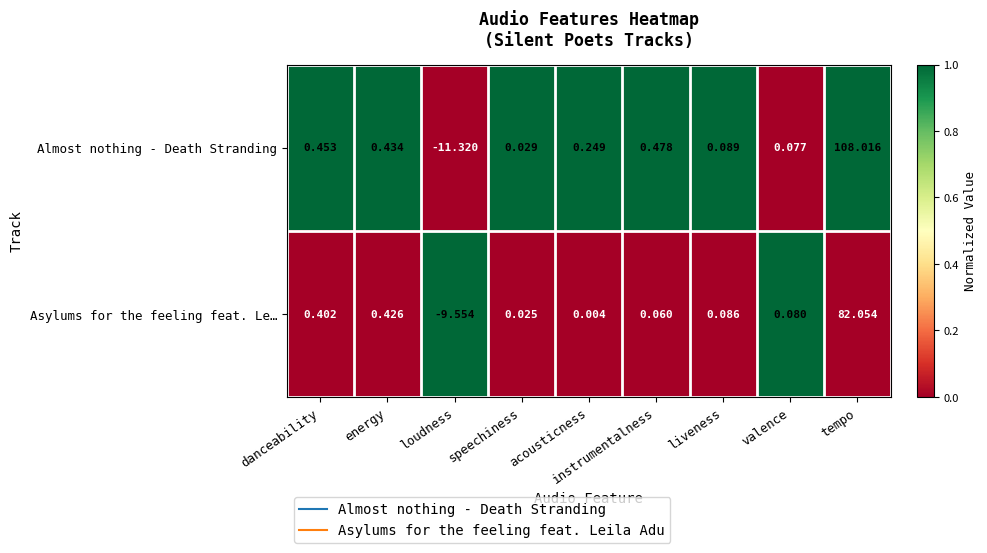

Which series has the largest total across all categories?

Almost nothing - Death Stranding